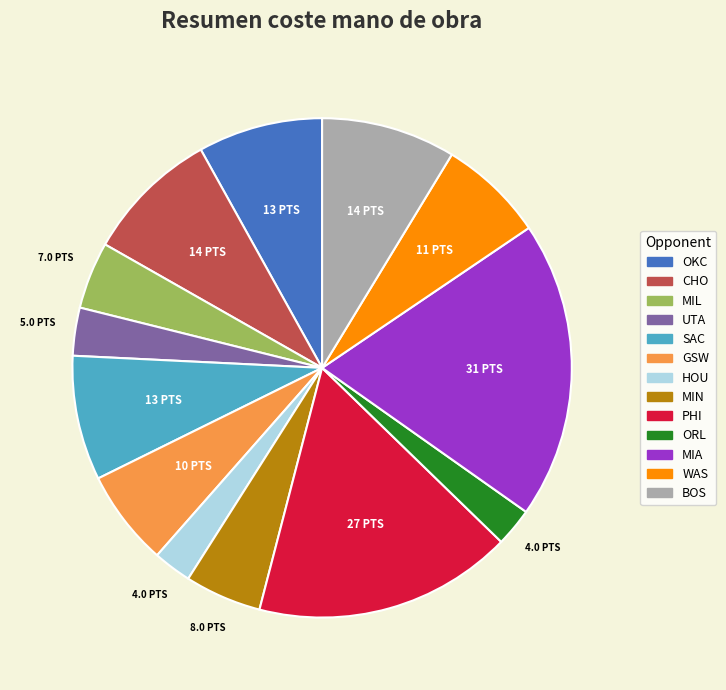

Combined, do PHI and HOU account for over 50%?

No